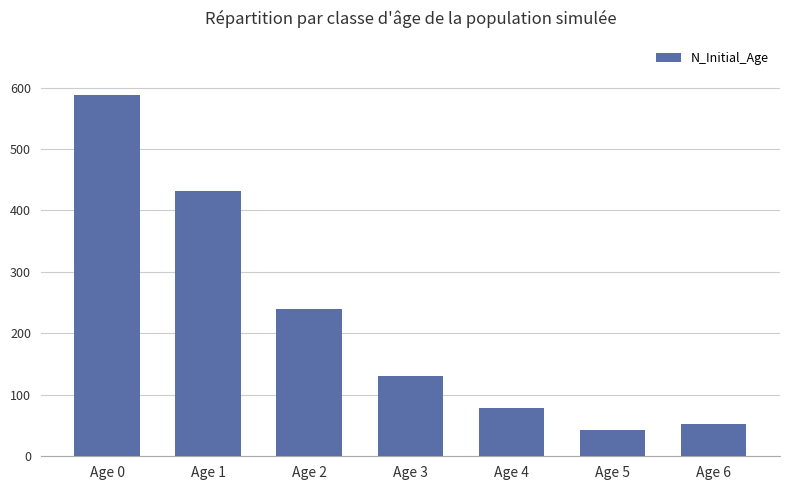

Reading left to right, transcribe all the data shown in this chart.

Age 0=588	Age 1=431	Age 2=240	Age 3=131	Age 4=79	Age 5=42	Age 6=52